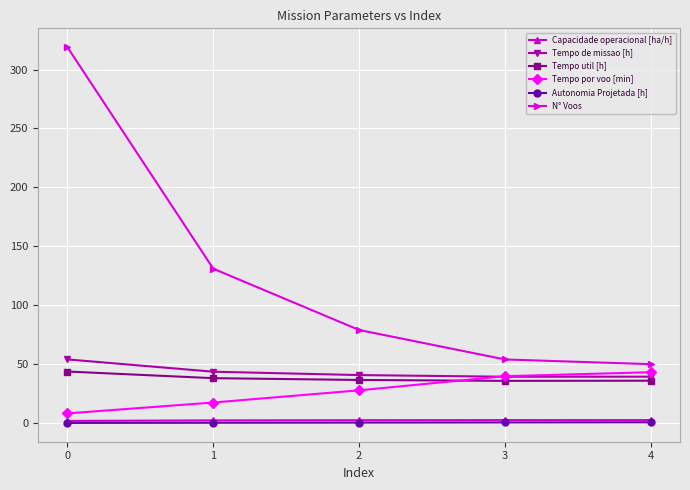

Between 1 and 3, which series saw the biggest shift?

N° Voos